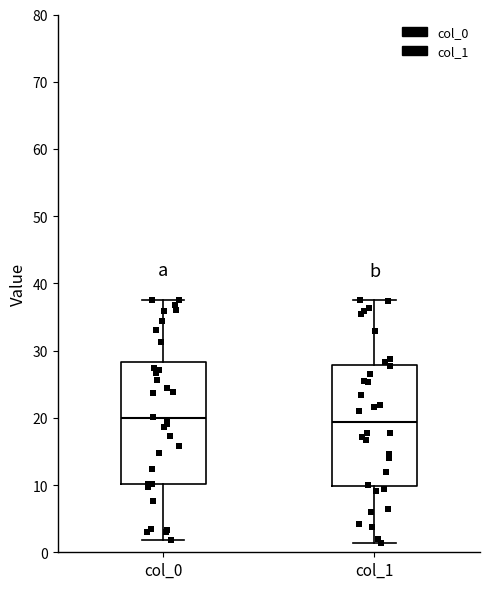

Reading left to right, transcribe this box plot: for each box, give where its median line is, the range the box spans, and where its two whiskers end, as read against the y-axis. The values are not printed on the chart, so give them approximately, as read against the axis.

col_0: median 20, box 10 to 28, whiskers 2 to 38
col_1: median 19, box 10 to 28, whiskers 1 to 38